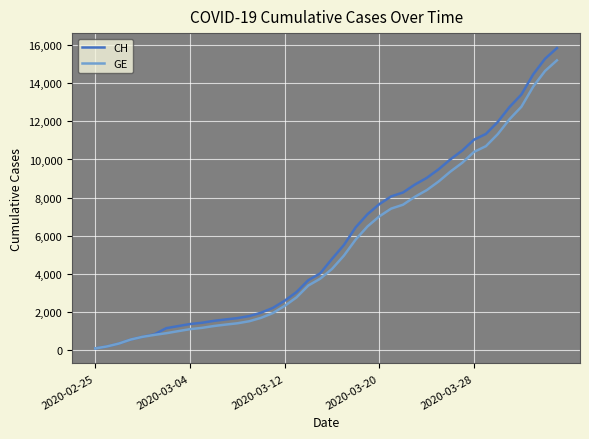

Which series has the largest range (max minus min)?

CH